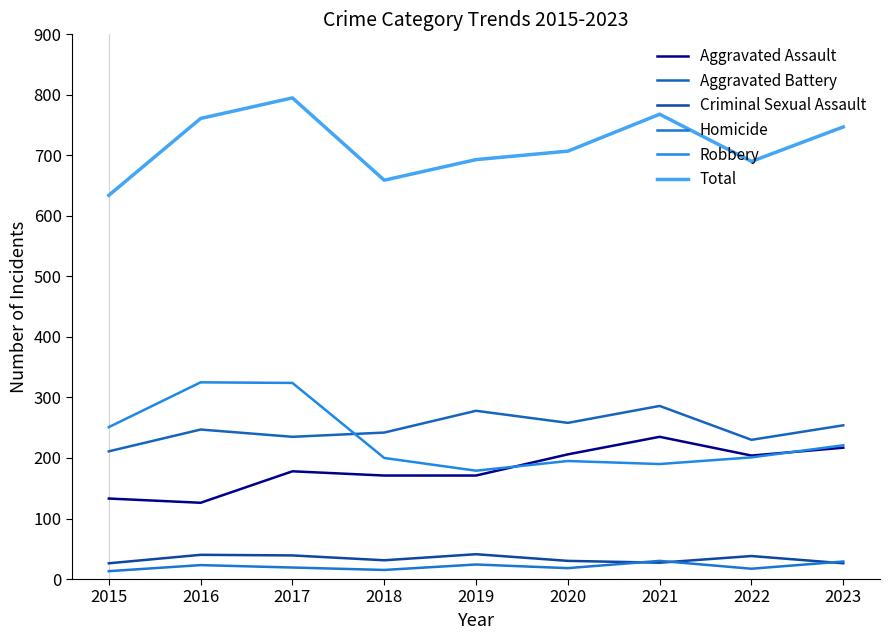

What value does the Aggravated Assault series have at 2022, to the nearest 10?

200